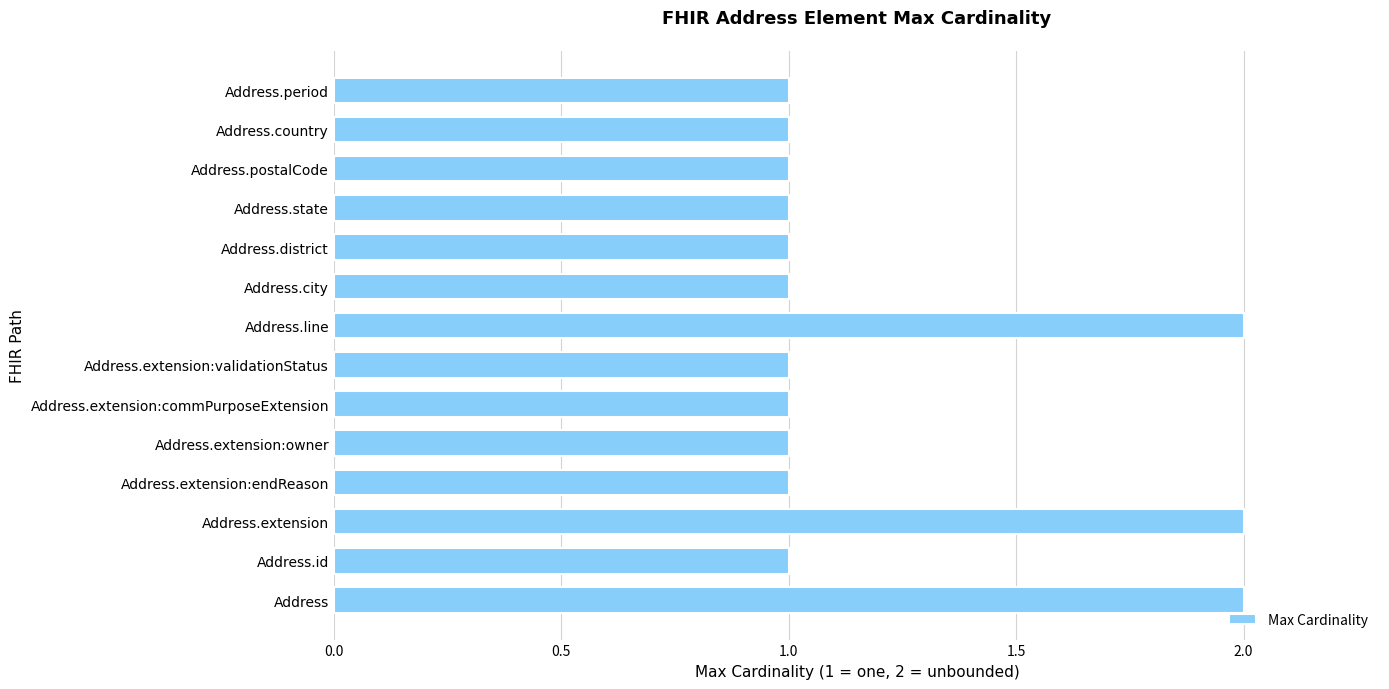

Approximately how many times larger is the value at Address.extension:commPurposeExtension compared to Address.postalCode?

1.0